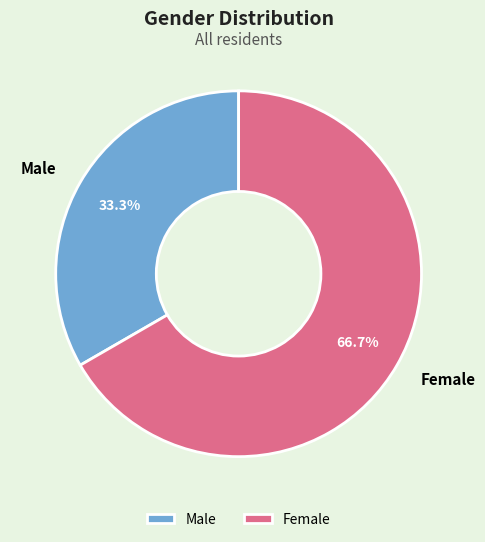

To the nearest percent, what is the combined percentage of Female and Male?

100%